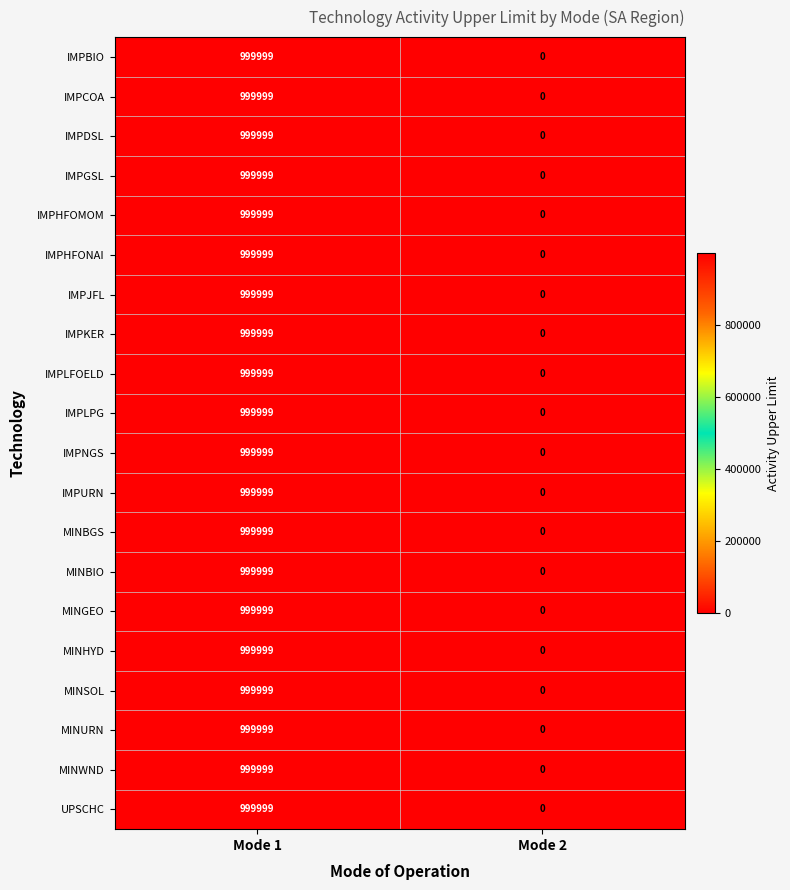

At which category is the sum across all series the highest?

Mode 1